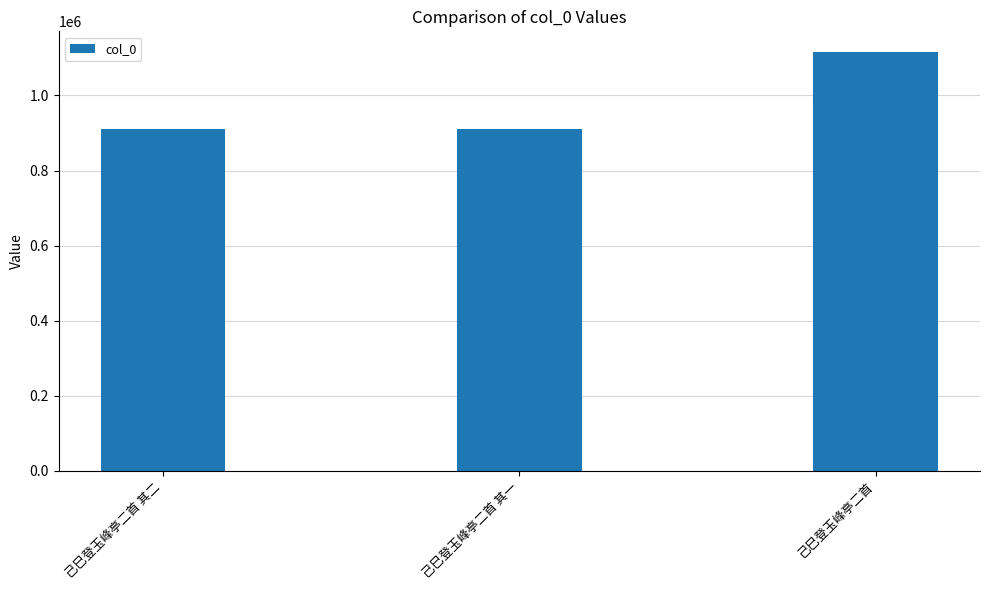

The value at 己巳登玉峰亭二首 其一 is 1325045. True or false?

False